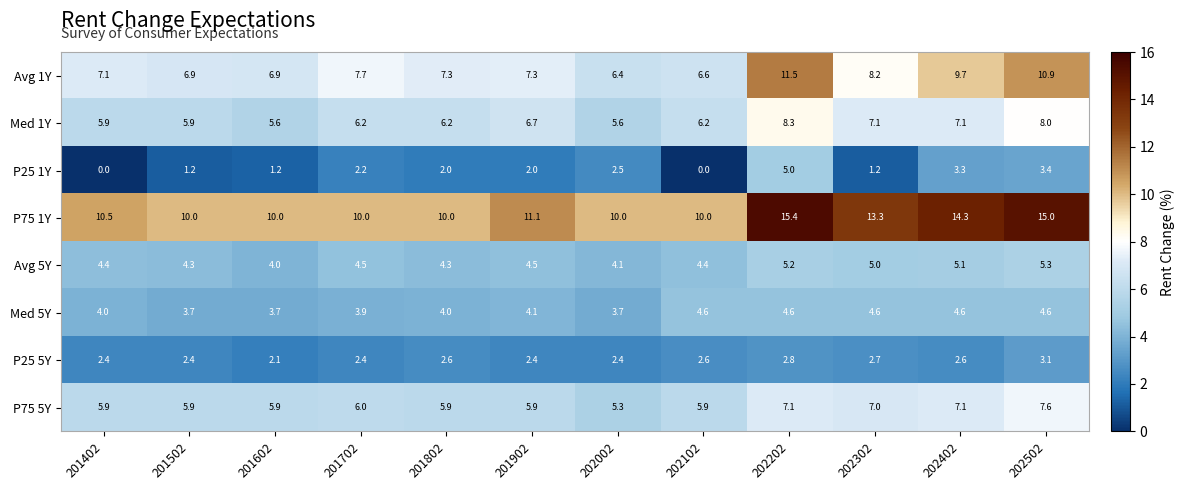

What is the difference between the highest and lowest values at 201802?

8.0